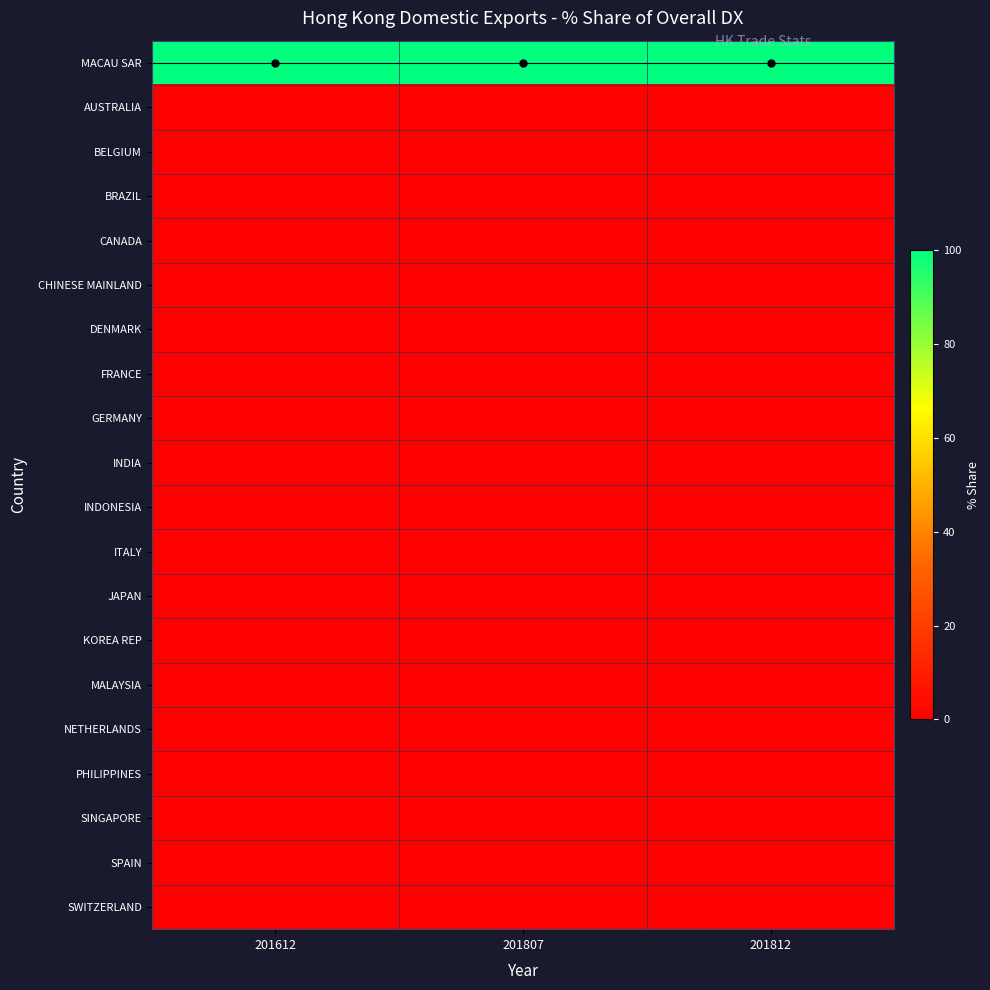

Which series changed the most between 201612 and 201807?

MACAU SAR